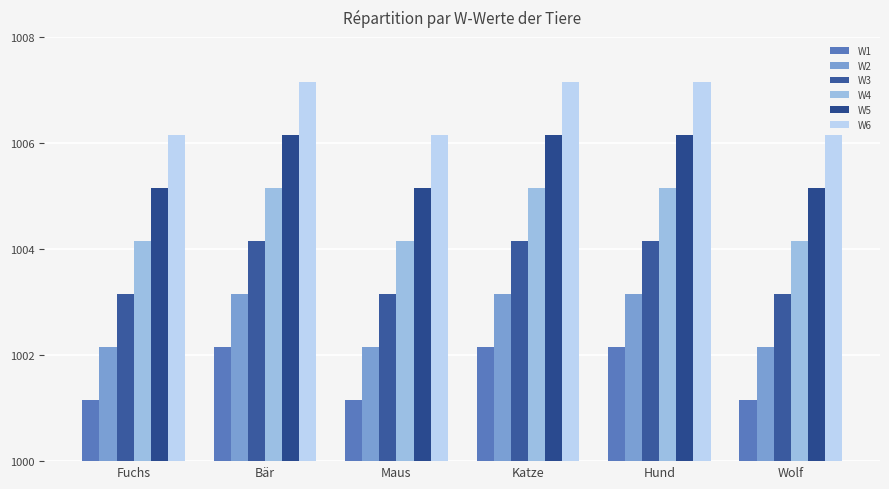

Is it true that W4 equals 1005.2 at Bär?

True